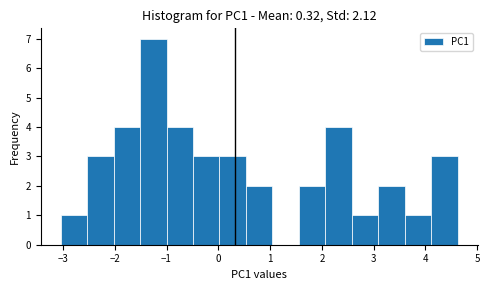

Reading left to right, list every bar in this chart as the range it spans on the x-axis followed by its height. Neither the bar edges nor the heights are printed on the chart, so give them approximately, as read against the axes.

-3.0 to -2.5: 1
-2.5 to -2.0: 3
-2.0 to -1.5: 4
-1.5 to -1.0: 7
-1.0 to -0.5: 4
-0.5 to 0.0: 3
0.0 to 0.5: 3
0.5 to 1.0: 2
1.0 to 1.6: 0
1.6 to 2.1: 2
2.1 to 2.6: 4
2.6 to 3.1: 1
3.1 to 3.6: 2
3.6 to 4.1: 1
4.1 to 4.6: 3